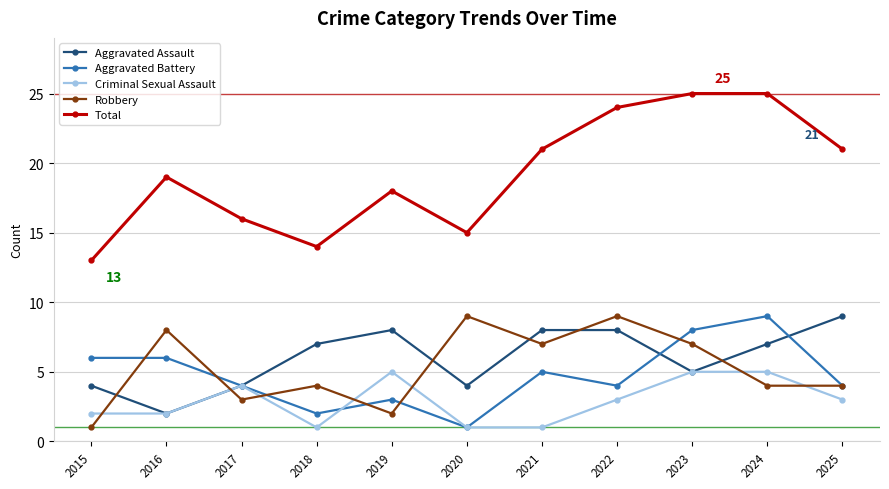

At which label does Robbery first exceed 4?

2016